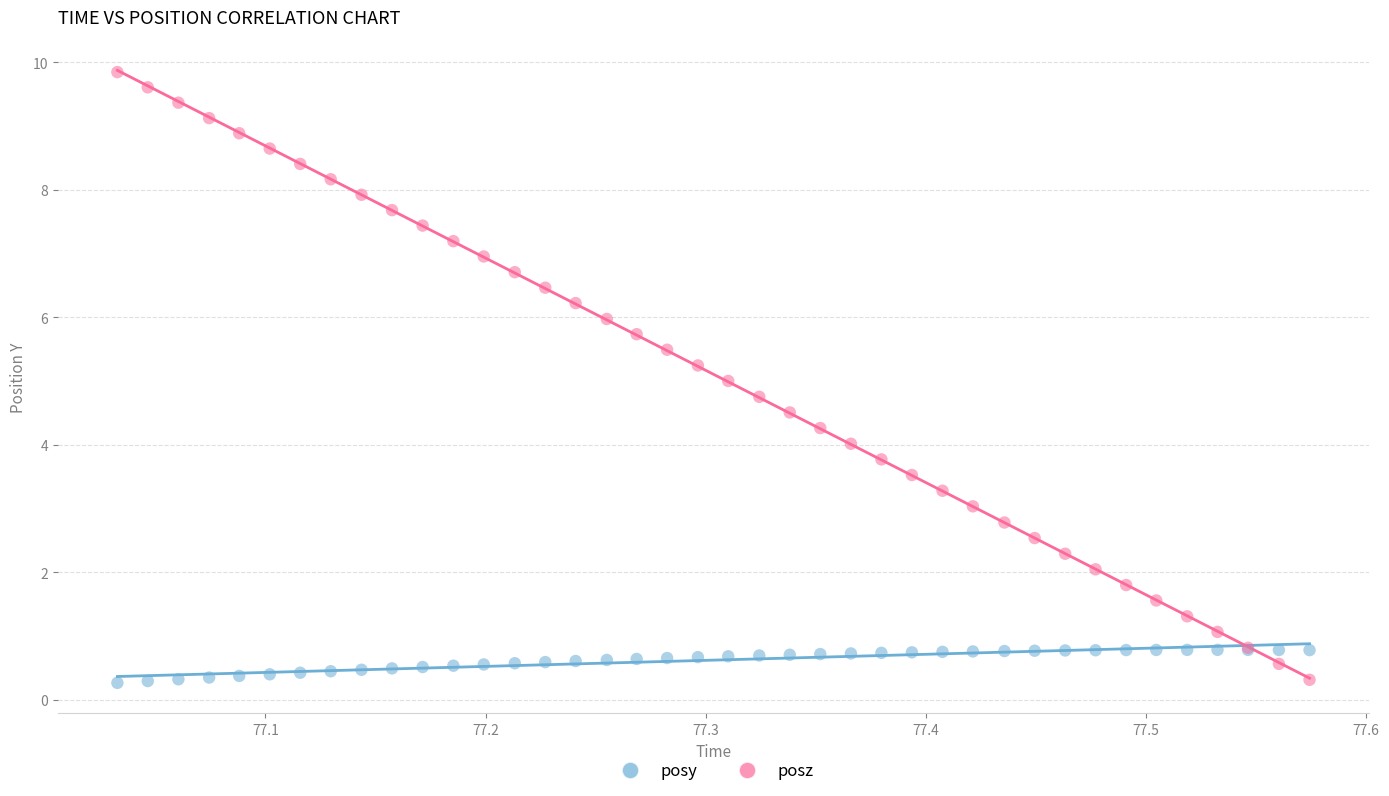

Which series has the largest Y range (max minus min)?

posz